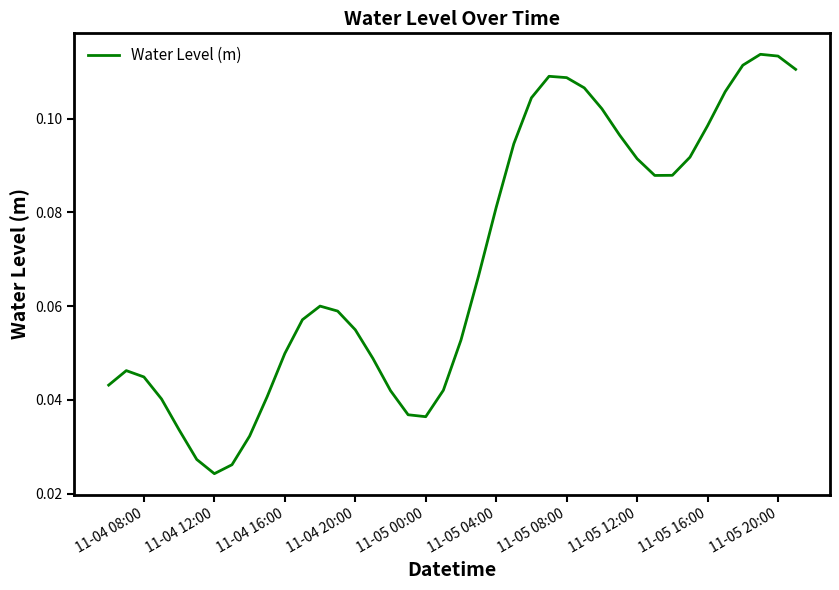

Does the chart have visible grid lines?

No